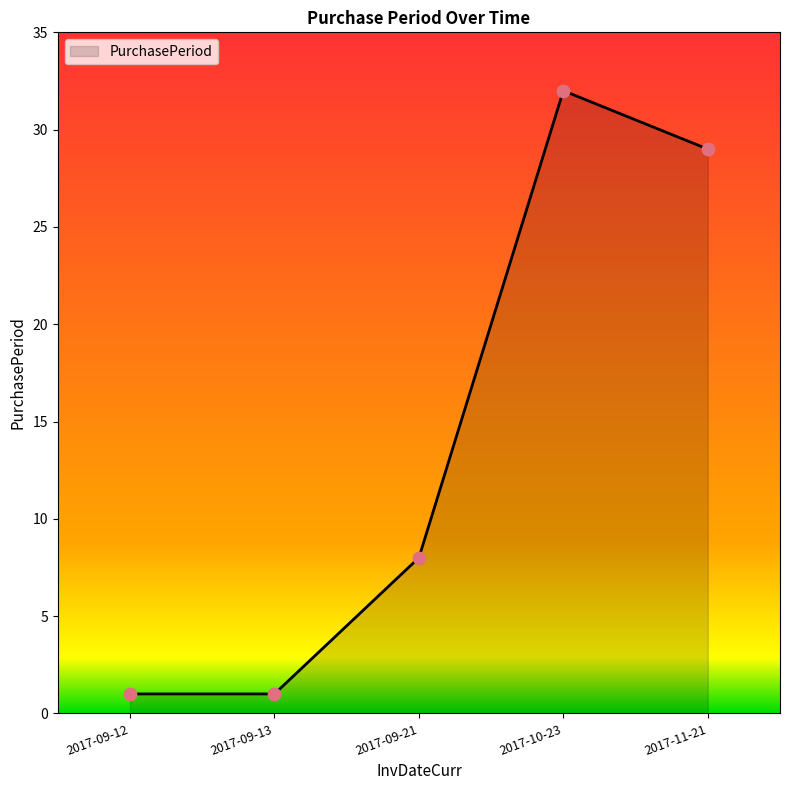

What is the ratio of the value at 2017-10-23 to the value at 2017-09-12?

32.0